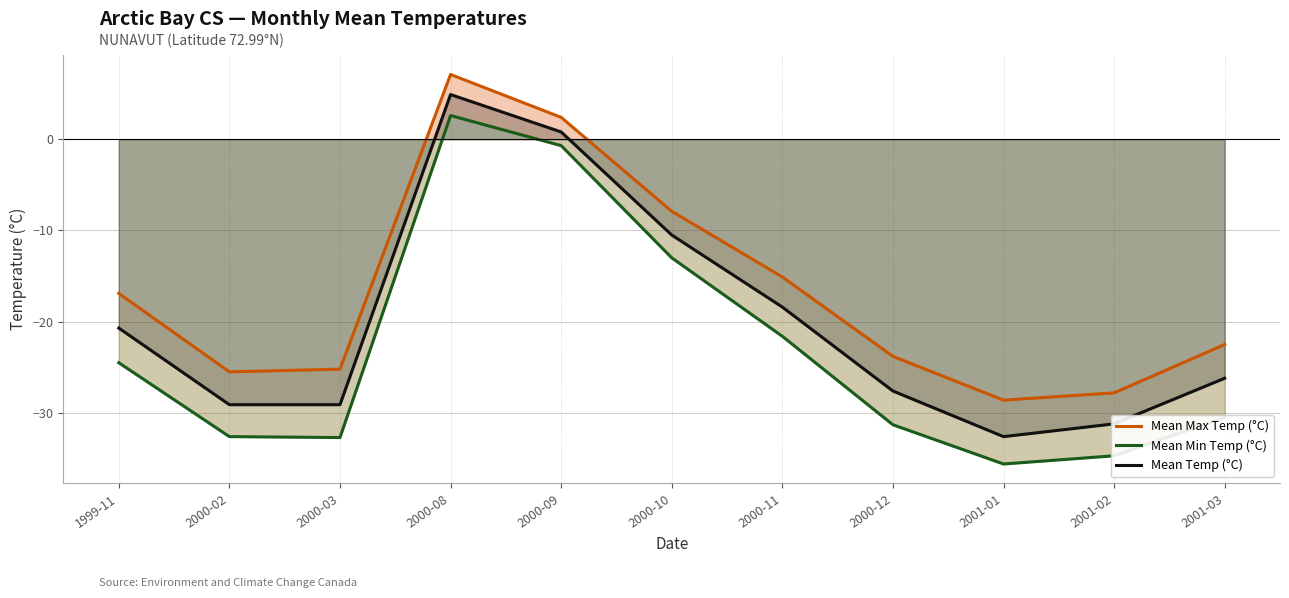

Which category has the highest value across all series?

2000-08